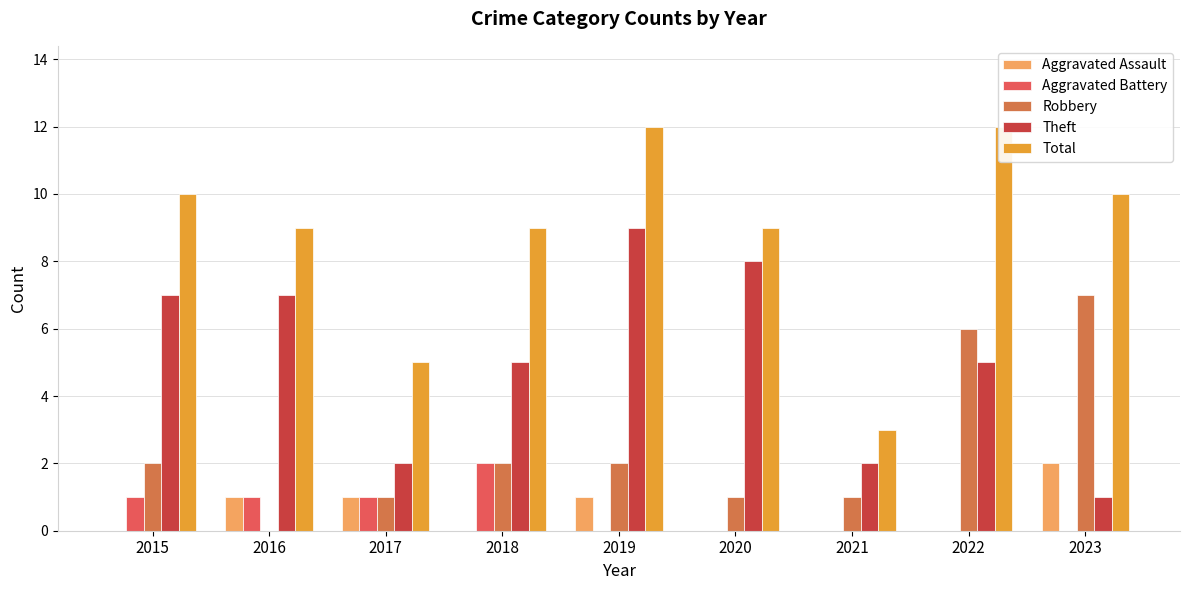

What is the value of the Robbery bar at the 4th from the left?

2